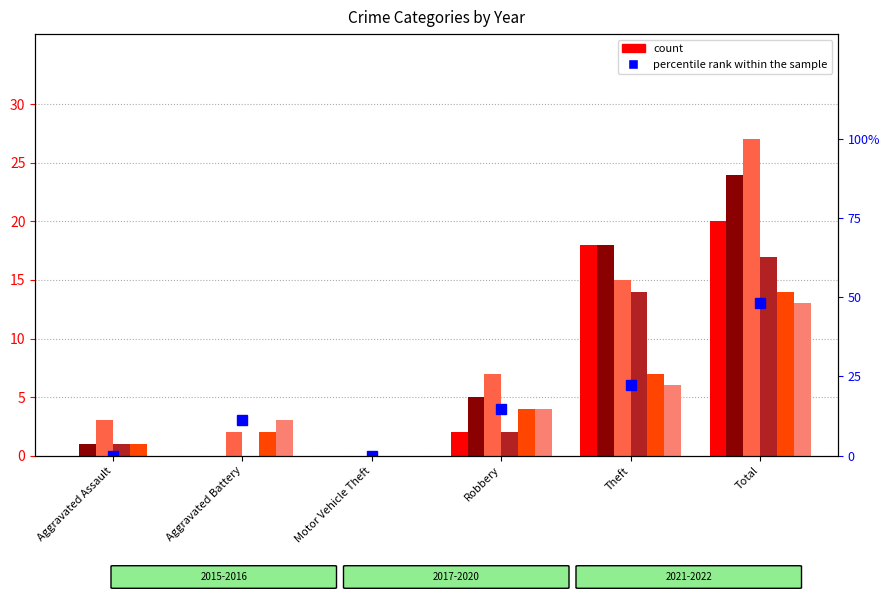

Rank the categories by value from highest to lowest.

Total, Theft, Robbery, Aggravated Battery, Aggravated Assault, Motor Vehicle Theft